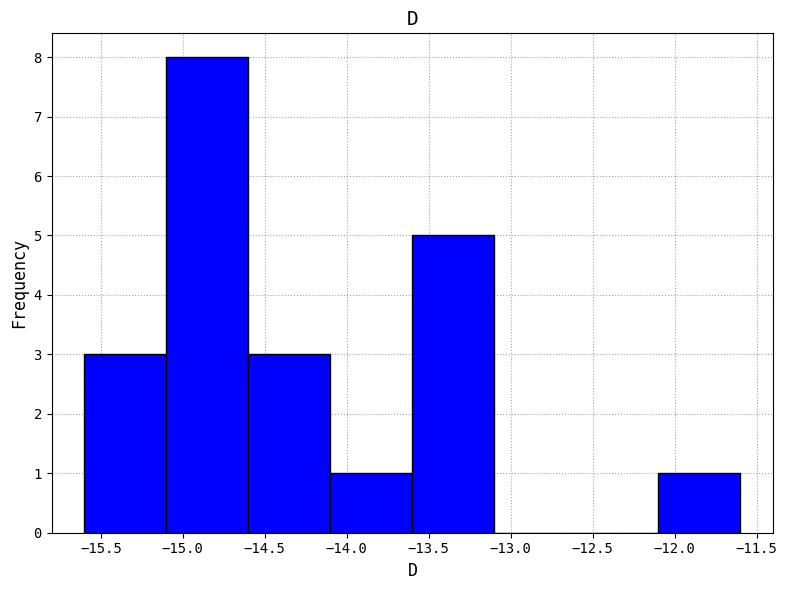

Over which range of the x-axis is the bar tallest?

-15.1 to -14.6